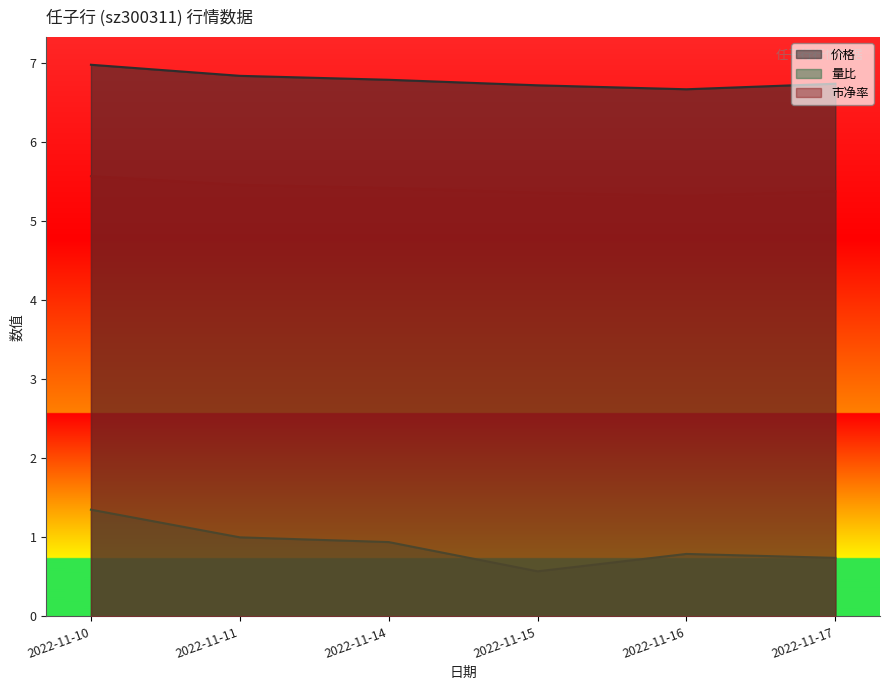

Which series has the largest range (max minus min)?

量比